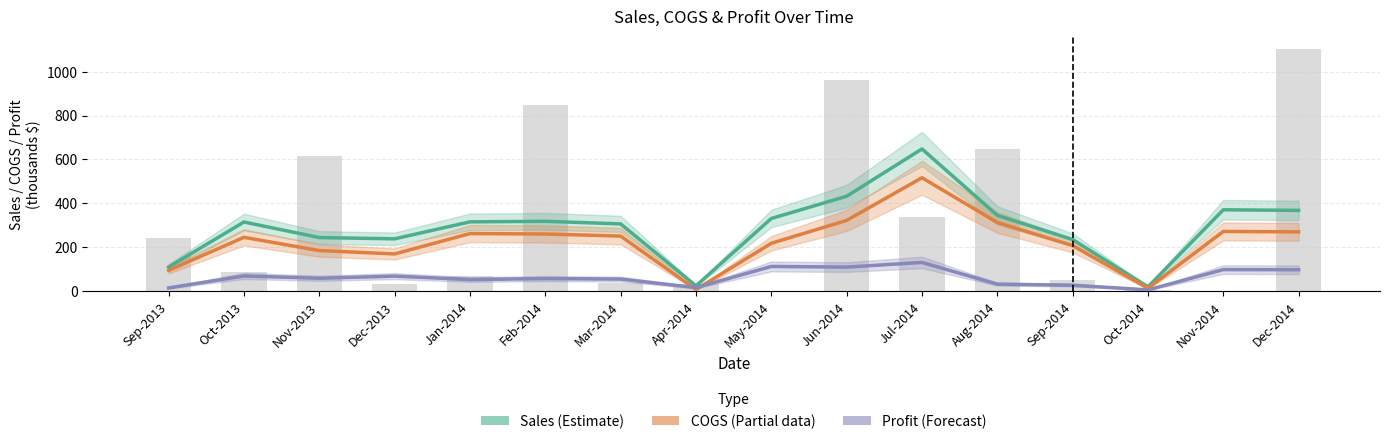

Which label corresponds to the smallest value in the chart?

Oct-2014